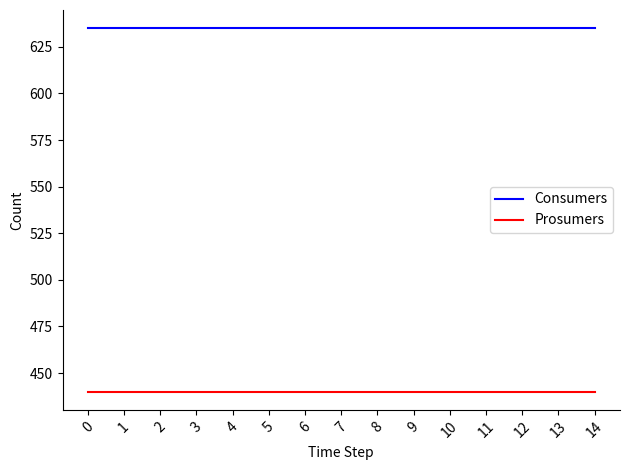

True or false: Consumers has a value of 317 at 14.

False